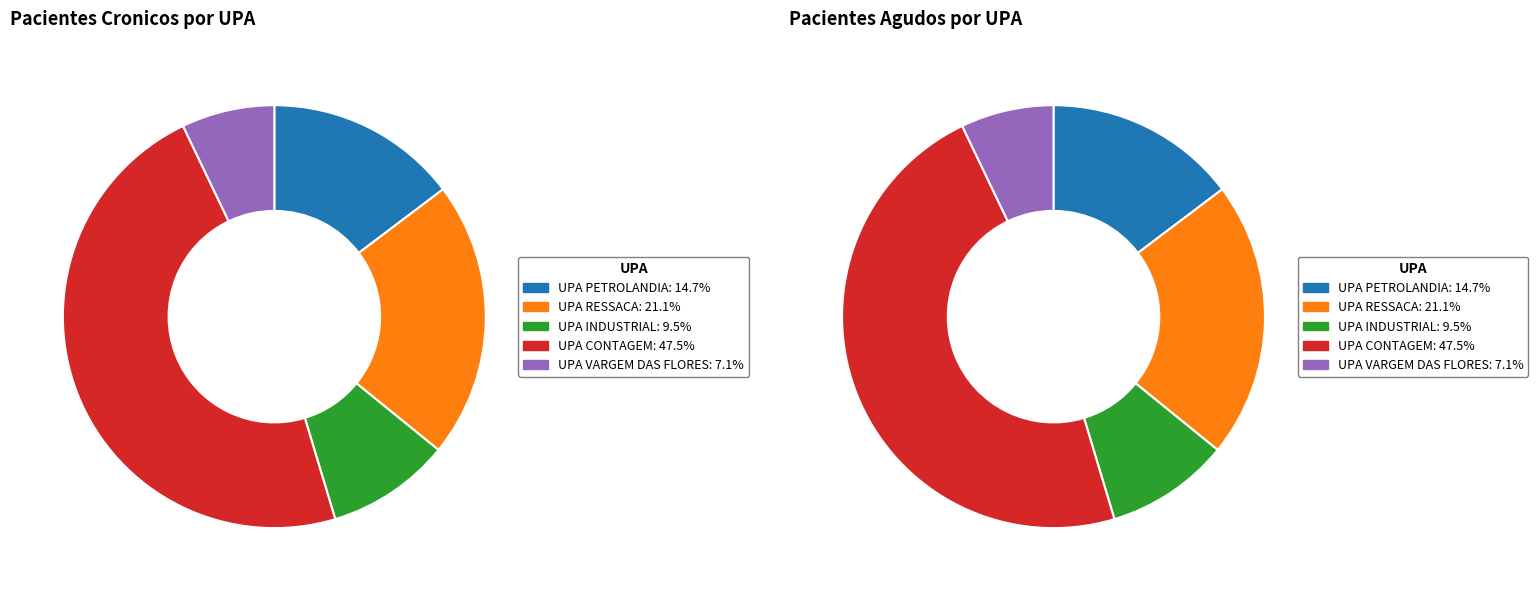

To the nearest percent, what percentage of the pie is UPA INDUSTRIAL?

9%